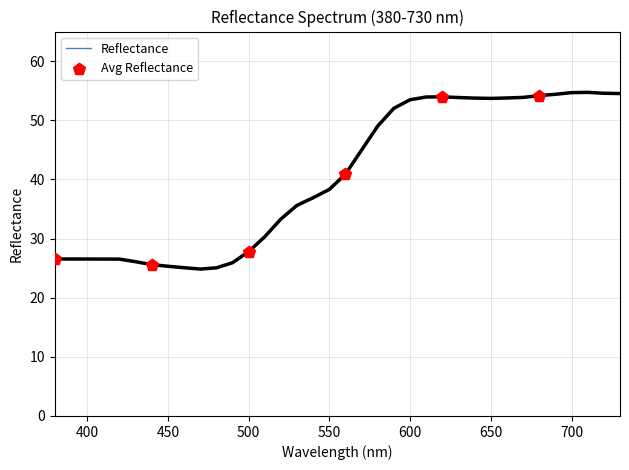

What is the difference between the maximum and minimum values?

29.9